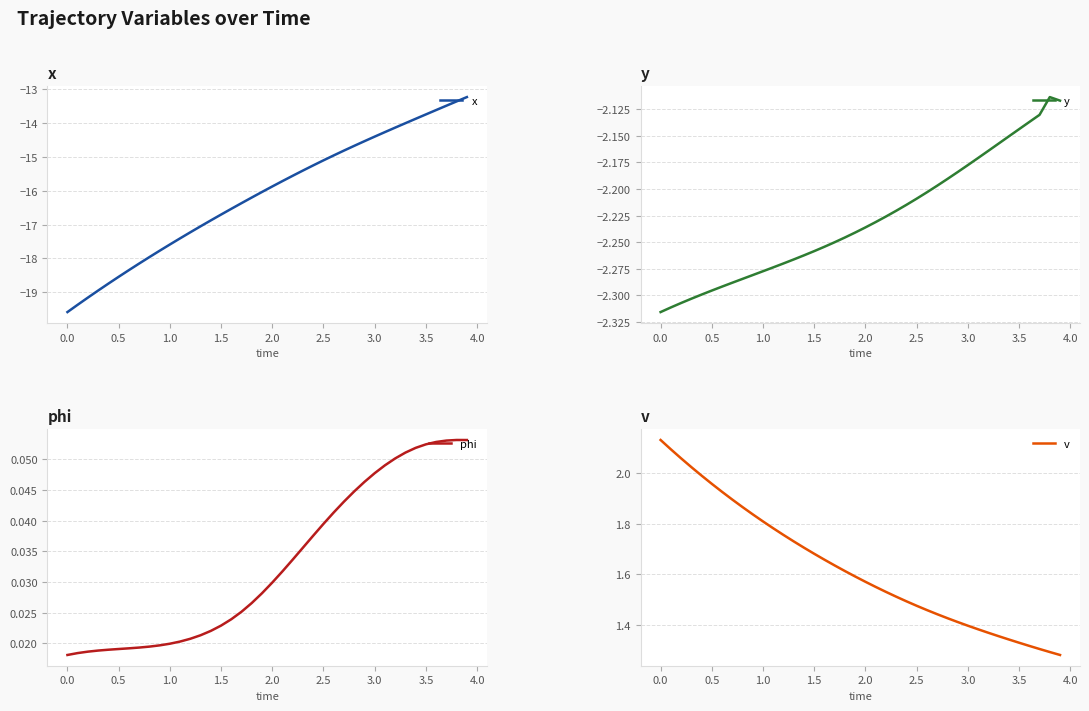

What is the highest value of the x series?

-13.2